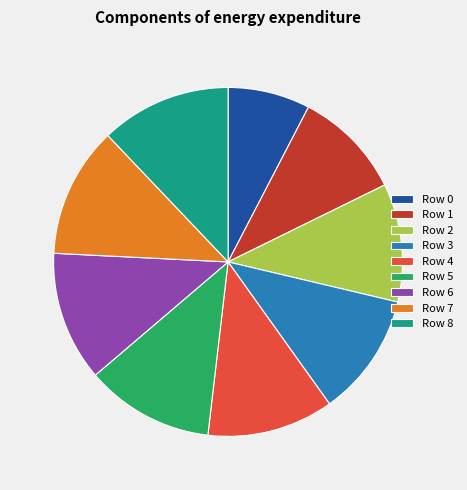

How many slices are in this pie chart?

9